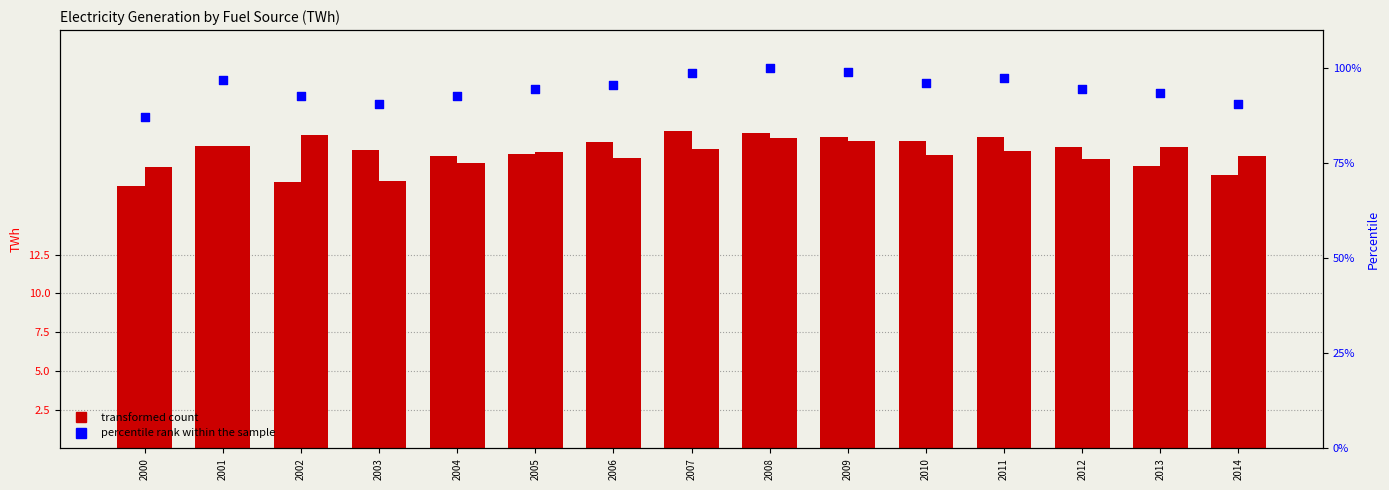

Which series has the widest spread of Y values?

percentile rank within the sample